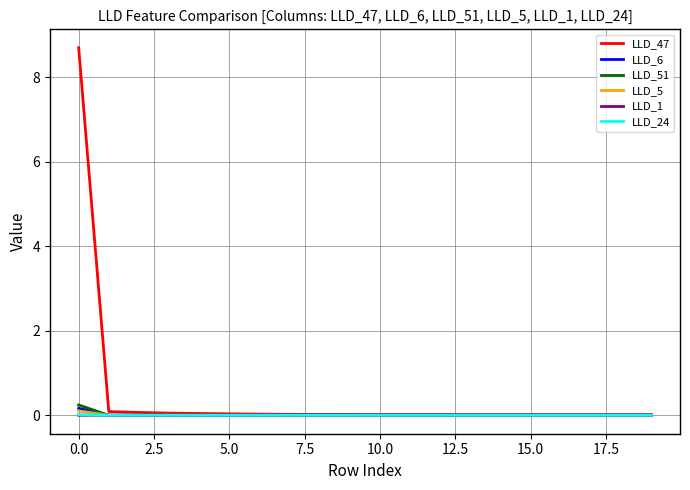

Which series has the largest total across all categories?

LLD_47